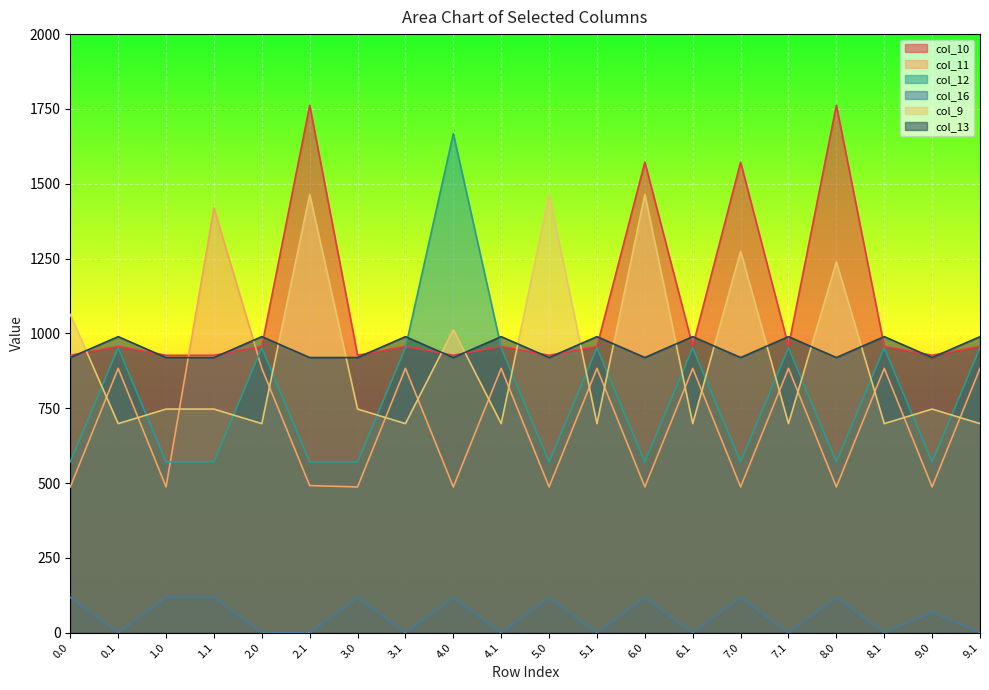

List the series in order of their peak value, highest first.

col_10, col_12, col_9, col_11, col_13, col_16